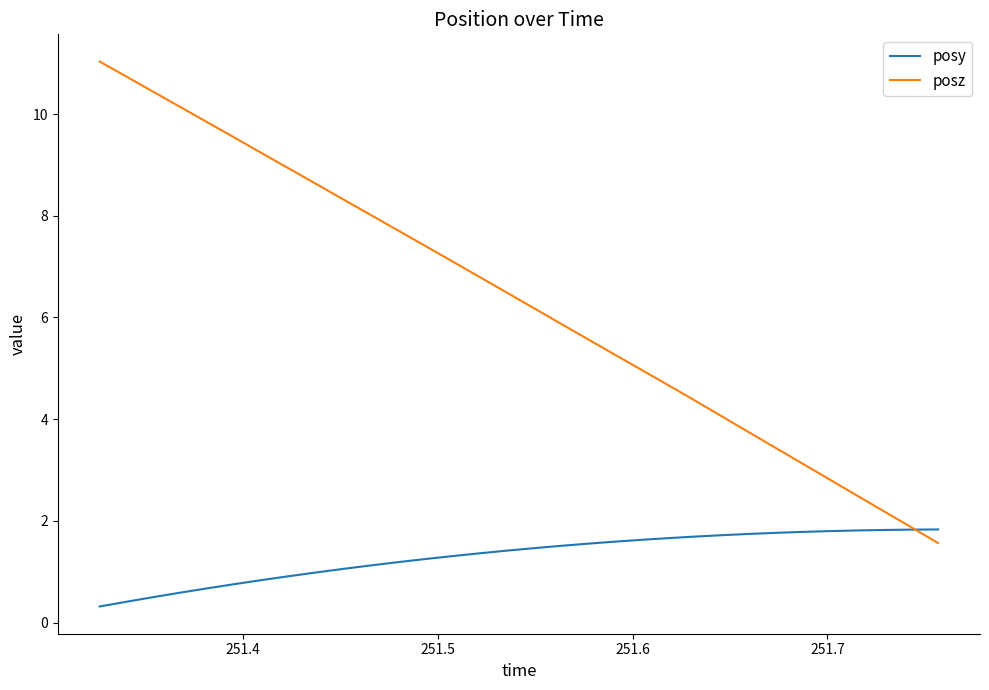

What is the maximum value shown in the chart?

11.0